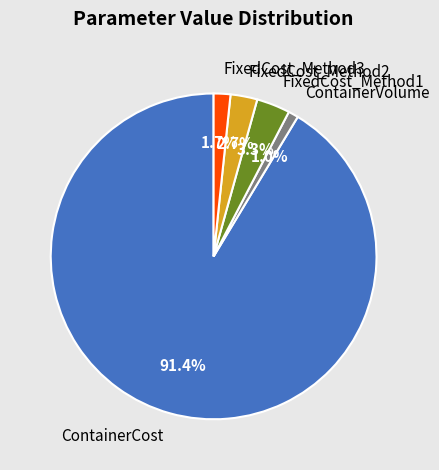

To the nearest percent, what is the difference between the largest and smallest slice percentages?

90%